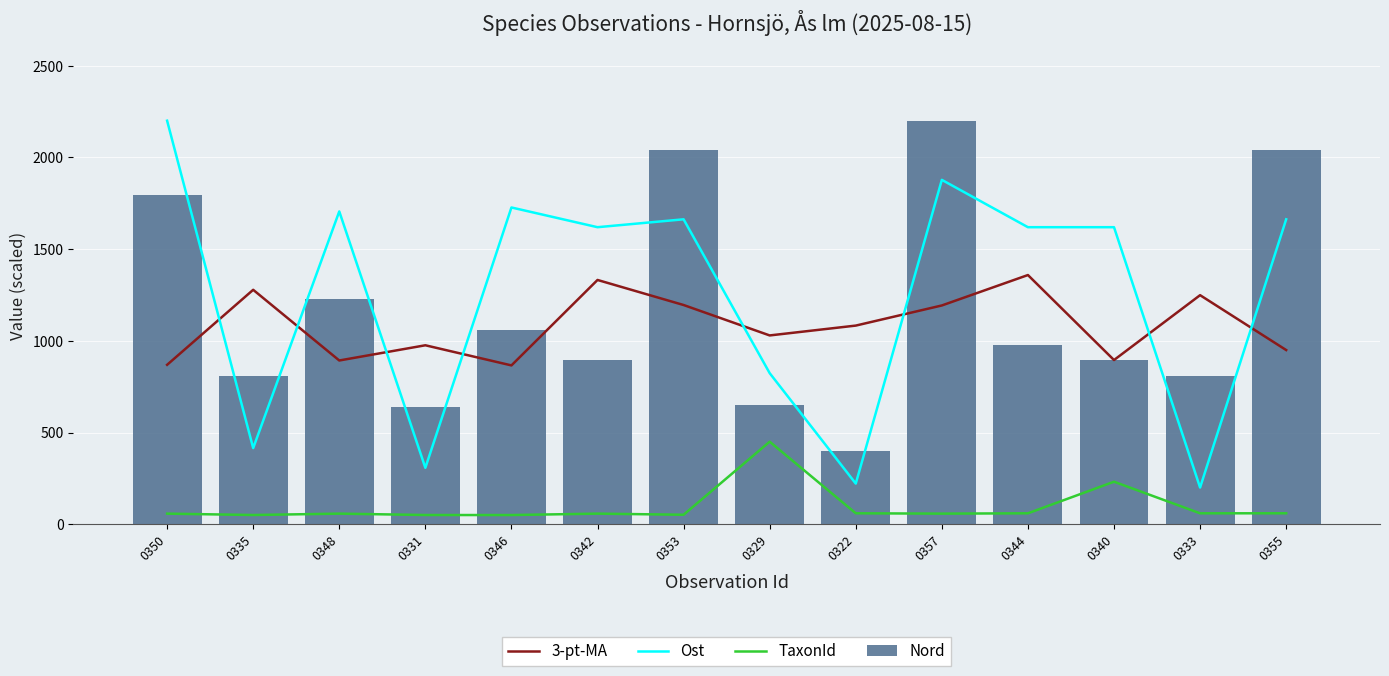

What value does the 3-pt-MA series have at 0333?

1248.8